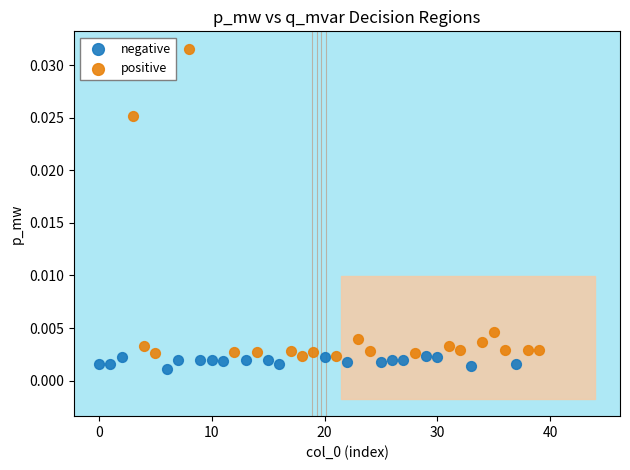

Which series contains the highest Y value?

positive